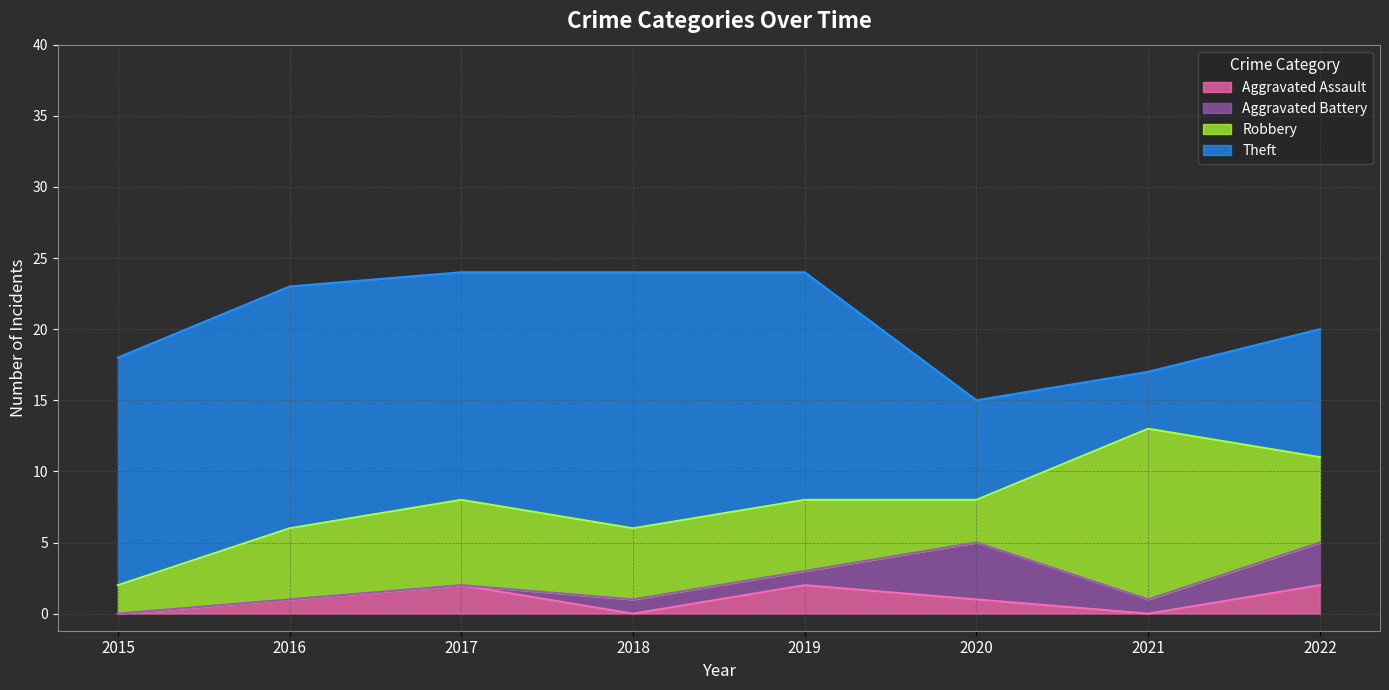

How many interior local peaks does the Robbery series have?

2